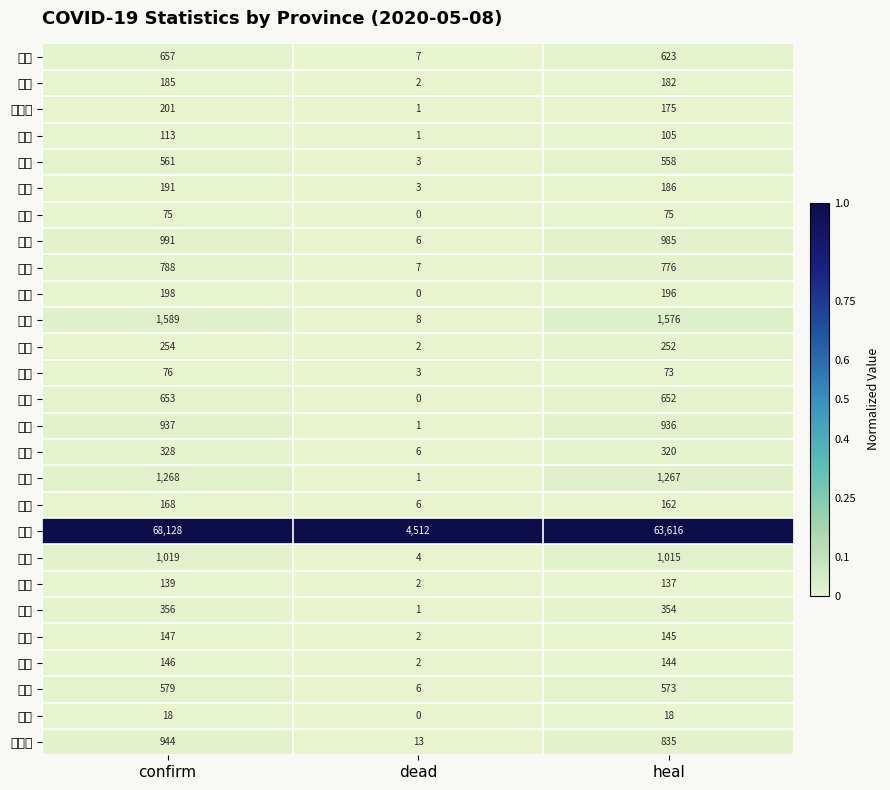

How many distinct data groups are displayed?

27